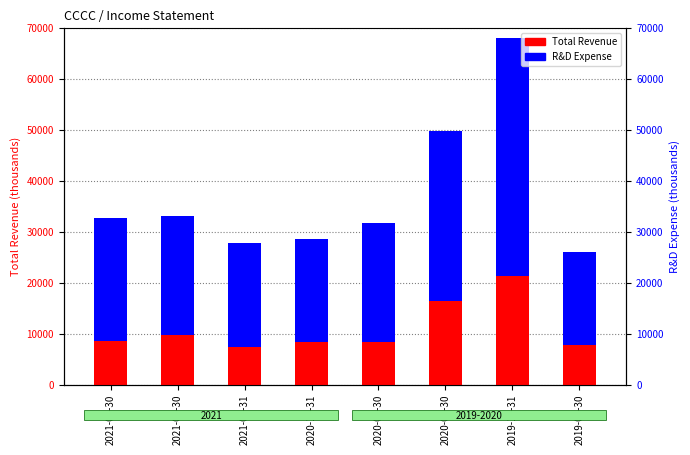

List the series in order of their overall mean, highest first.

R&D Expense, Total Revenue